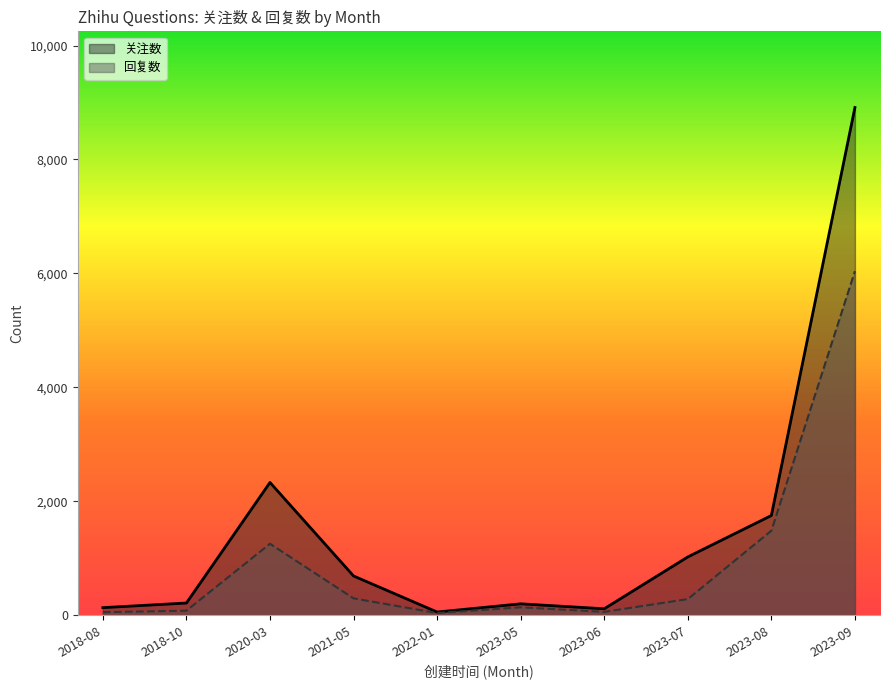

What is the difference between the highest and lowest values at 2023-09?

2872